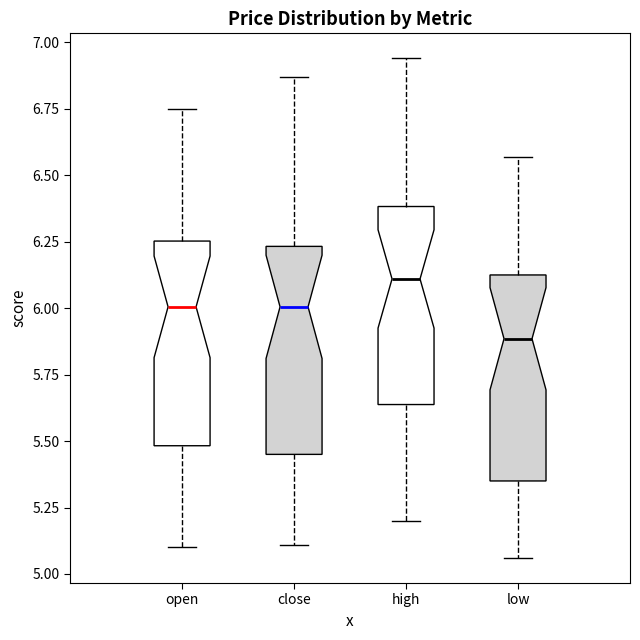

Where does the upper whisker of the box for close end on the y-axis? The values are not printed on the chart, so give them approximately, as read against the axis.

6.85